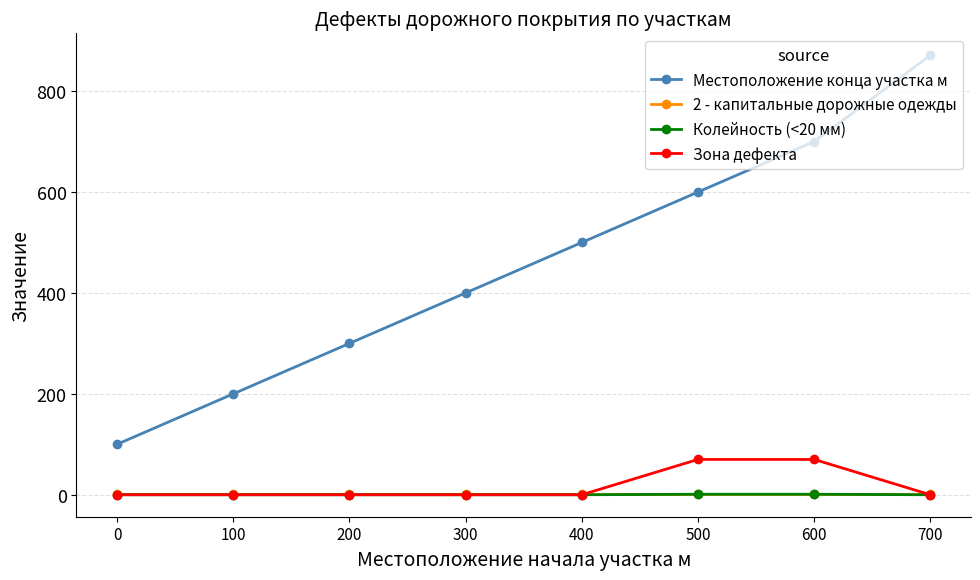

True or false: Зона дефекта has a value of 0 at 100.

True